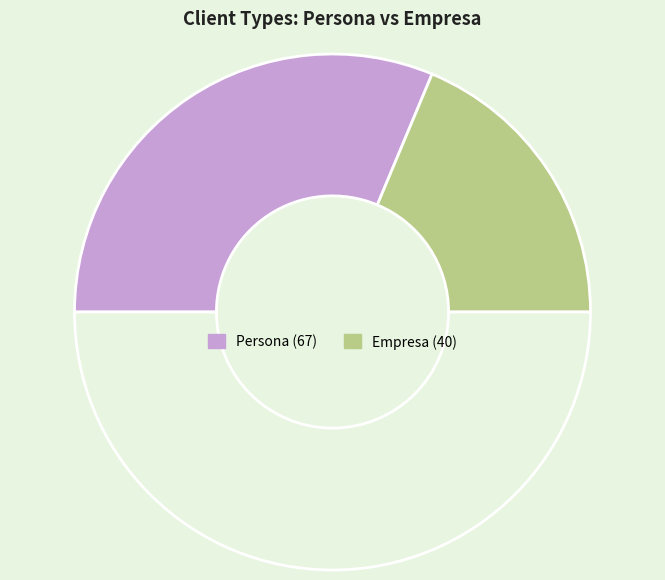

How many slices are in this pie chart?

3